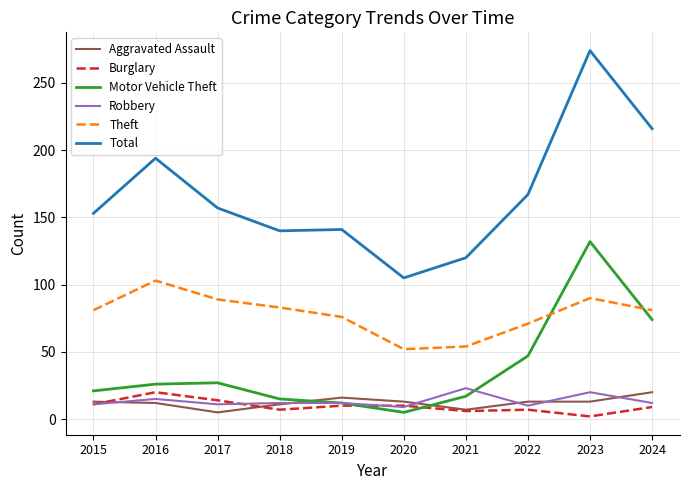

Which category has the highest value in the Robbery series?

2021